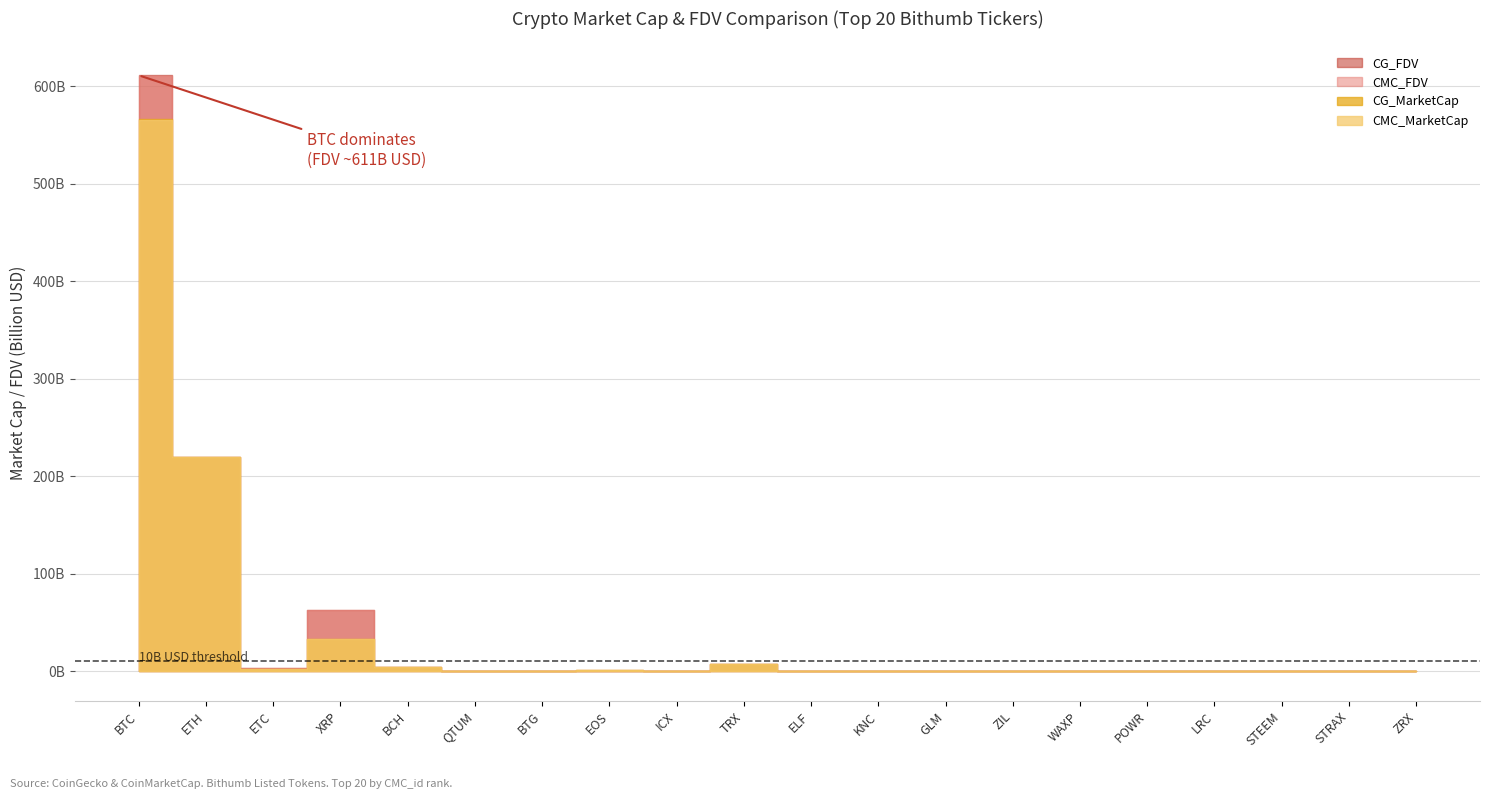

Which category has the highest value in the CMC_MarketCap series?

BTC